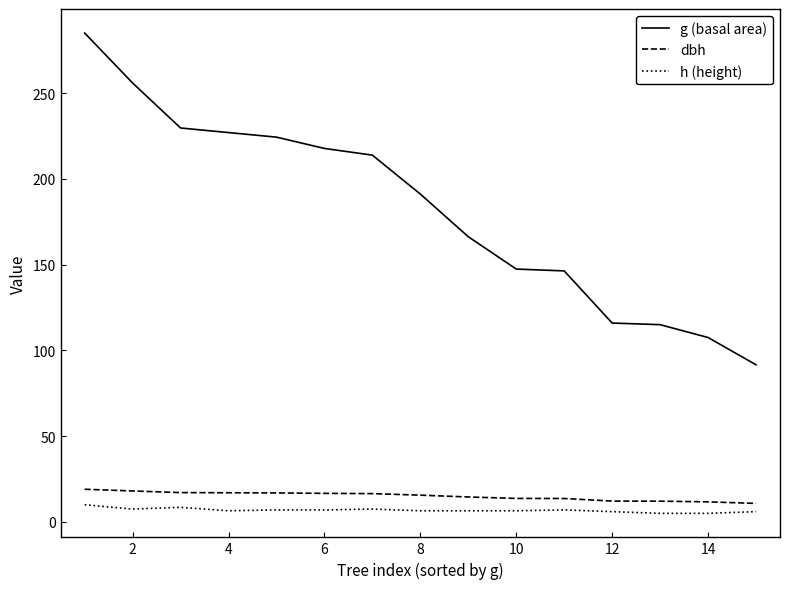

Which series has the largest total across all categories?

g (basal area)